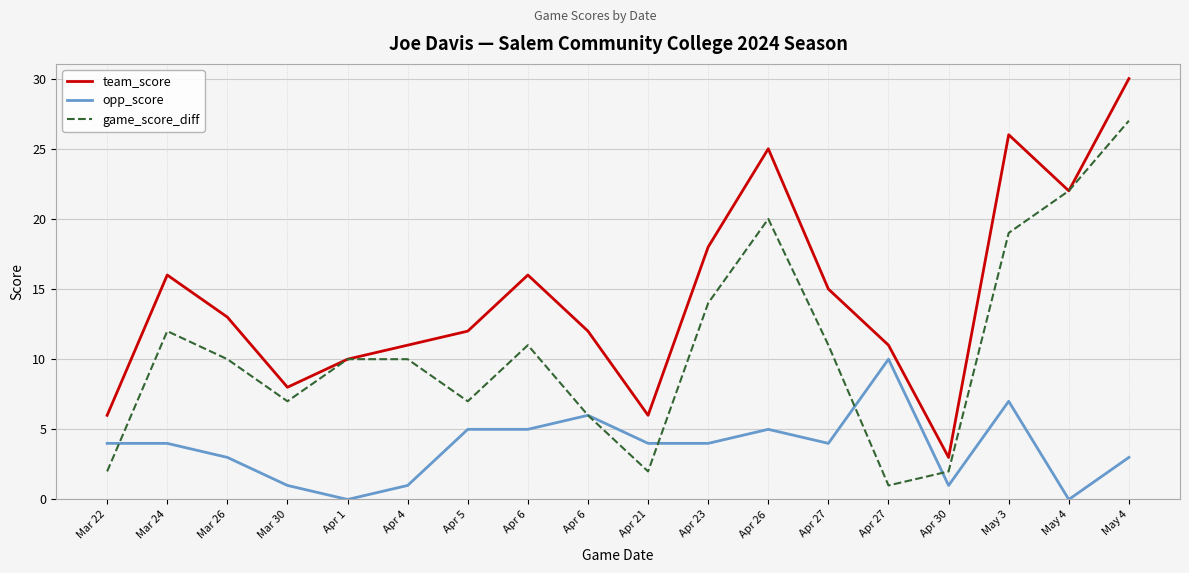

What are all the series names shown in the legend?

team_score, opp_score, game_score_diff